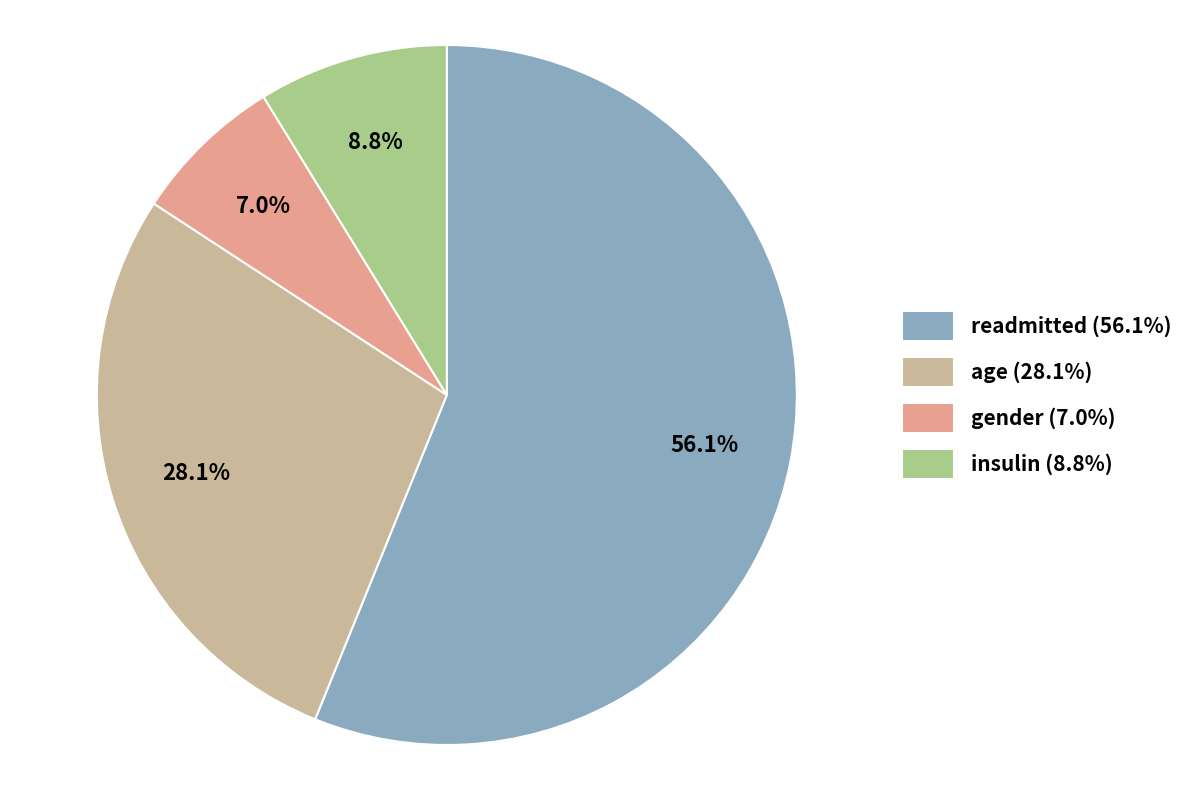

Rank the categories by value from lowest to highest.

gender, insulin, age, readmitted